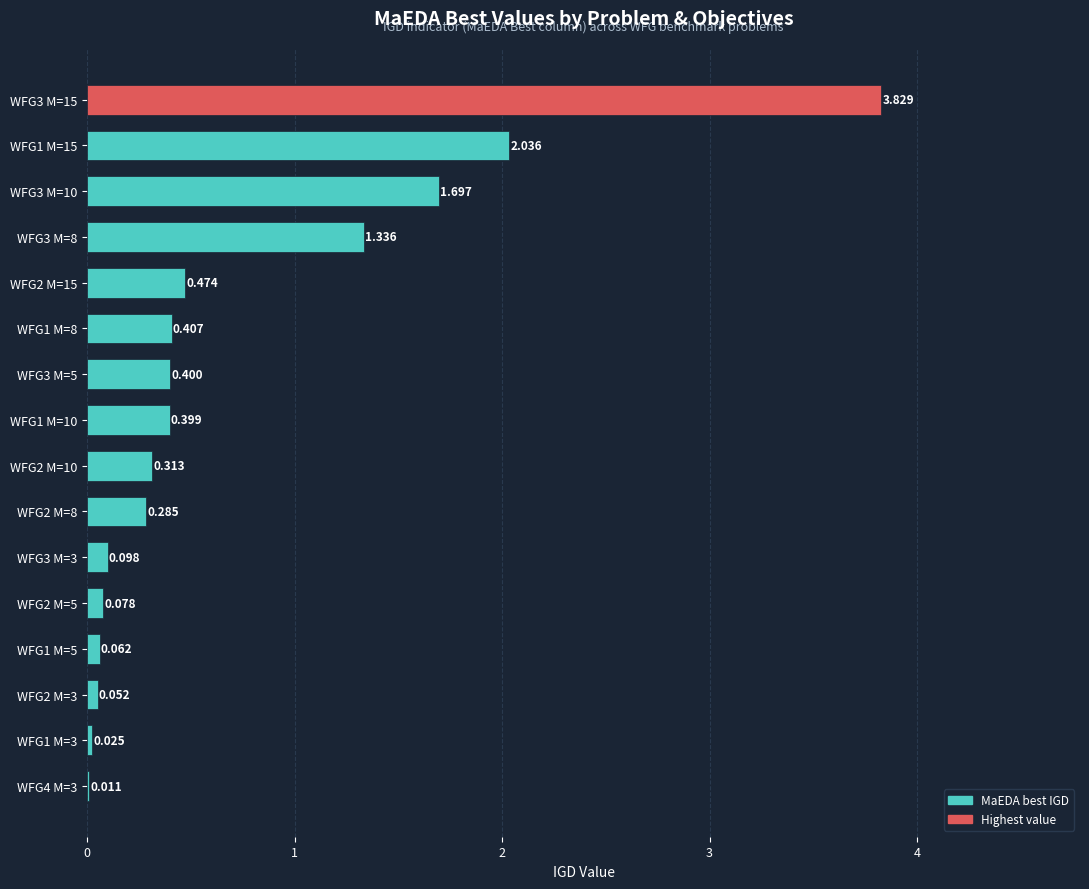

Are the bars horizontal?

Yes